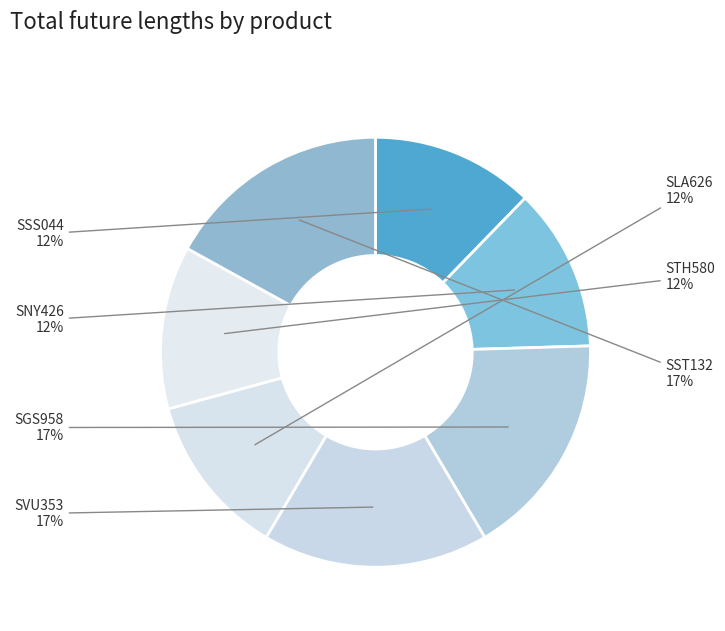

How many slices are in this pie chart?

7